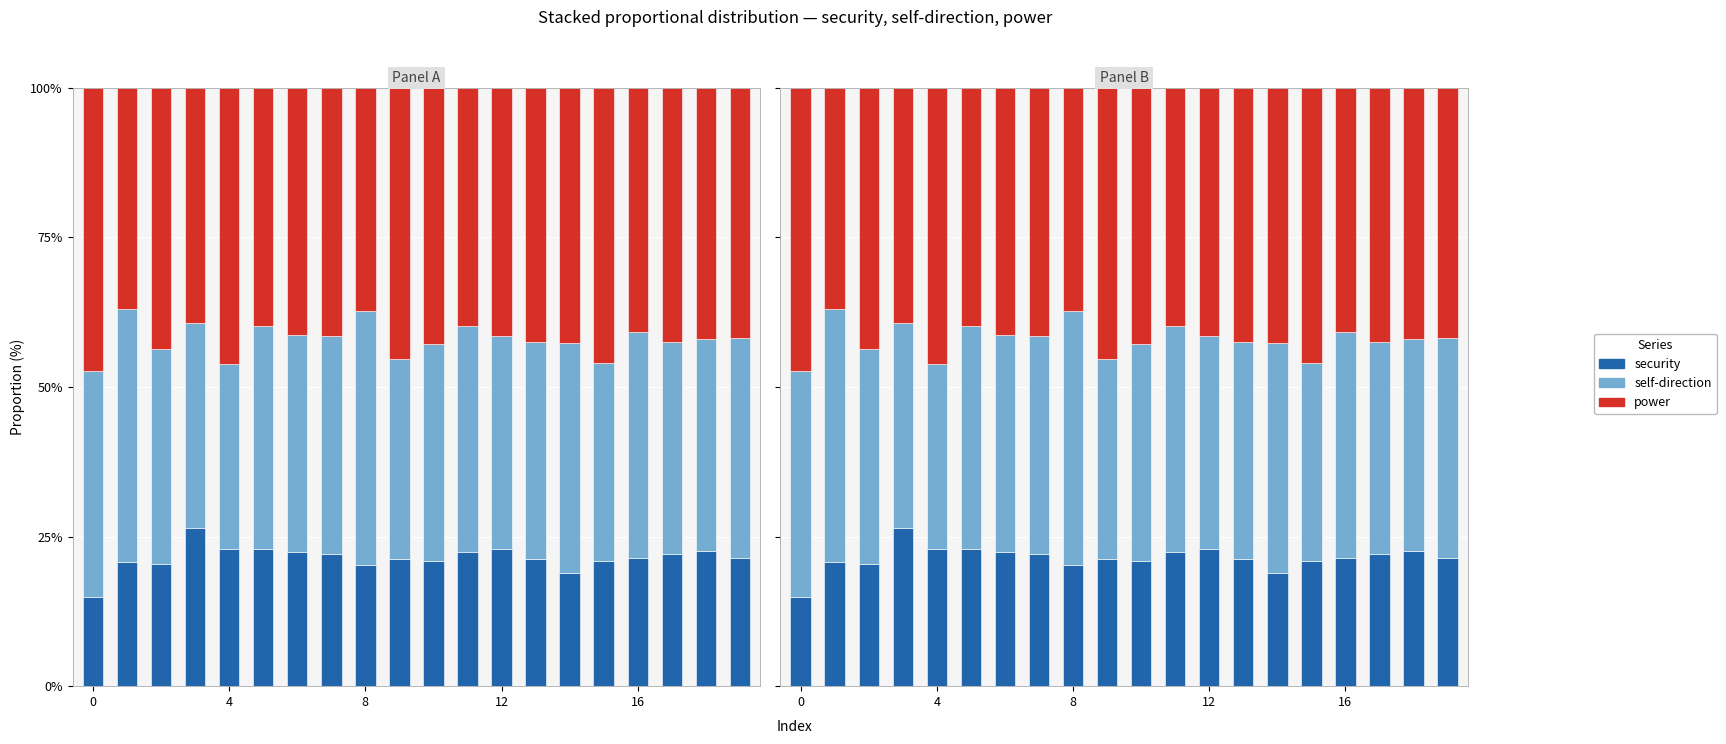

What is the difference between the maximum and minimum values in the self-direction series?

11.6